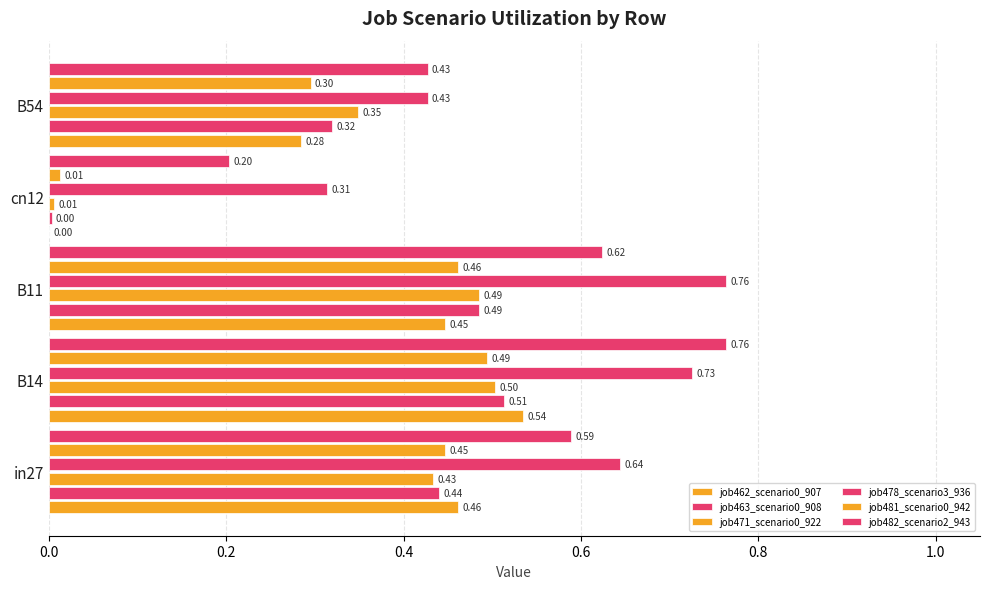

Which series has the widest spread of values?

job482_scenario2_943